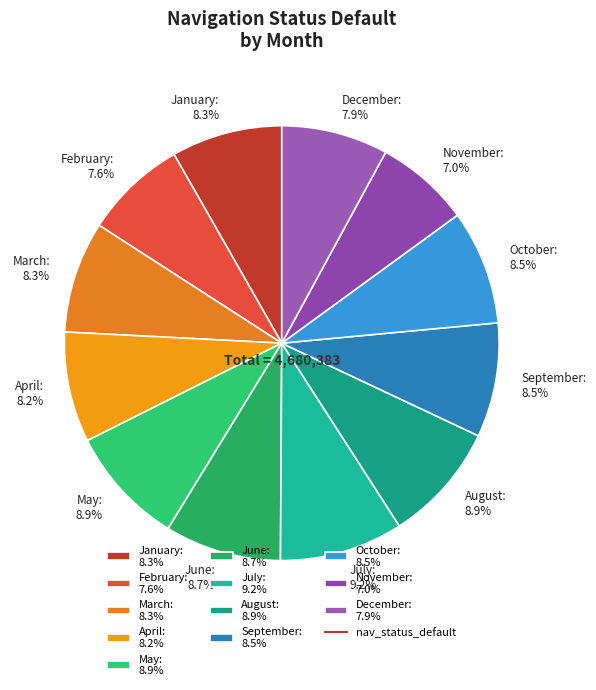

Does any single category account for the majority?

No